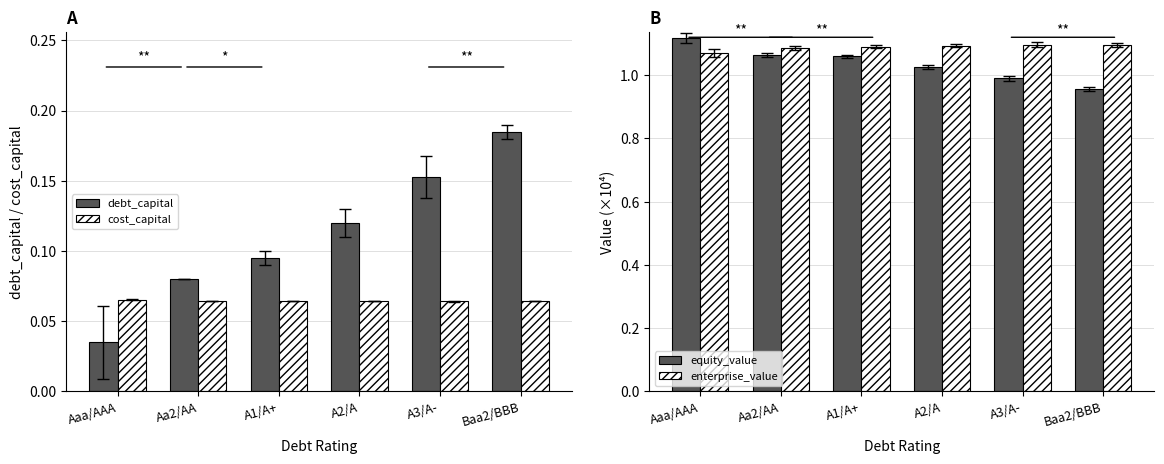

Count the cost_capital values in the range 0 to 1.

6